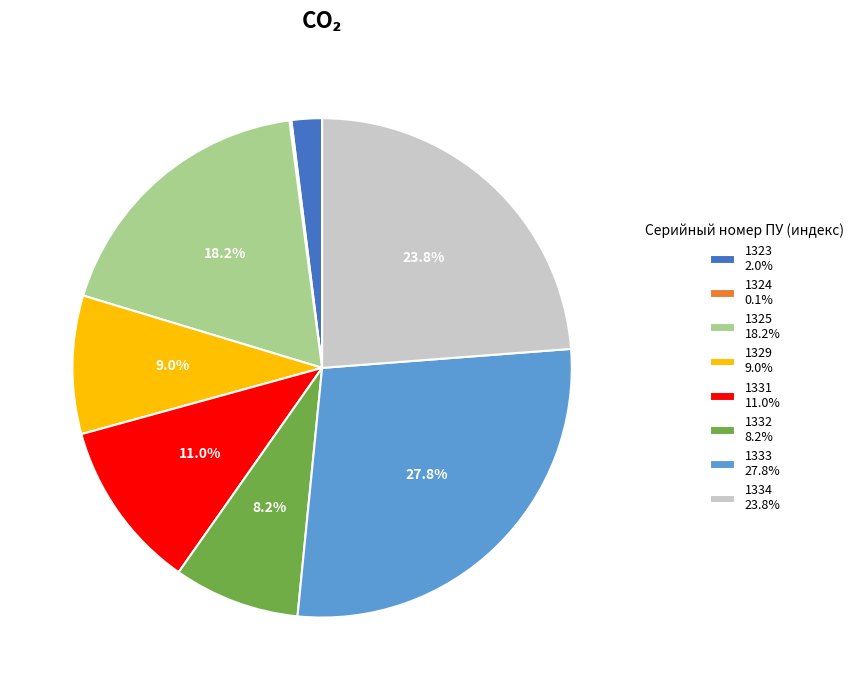

To the nearest percent, what is the difference between the largest and smallest slice percentages?

28%